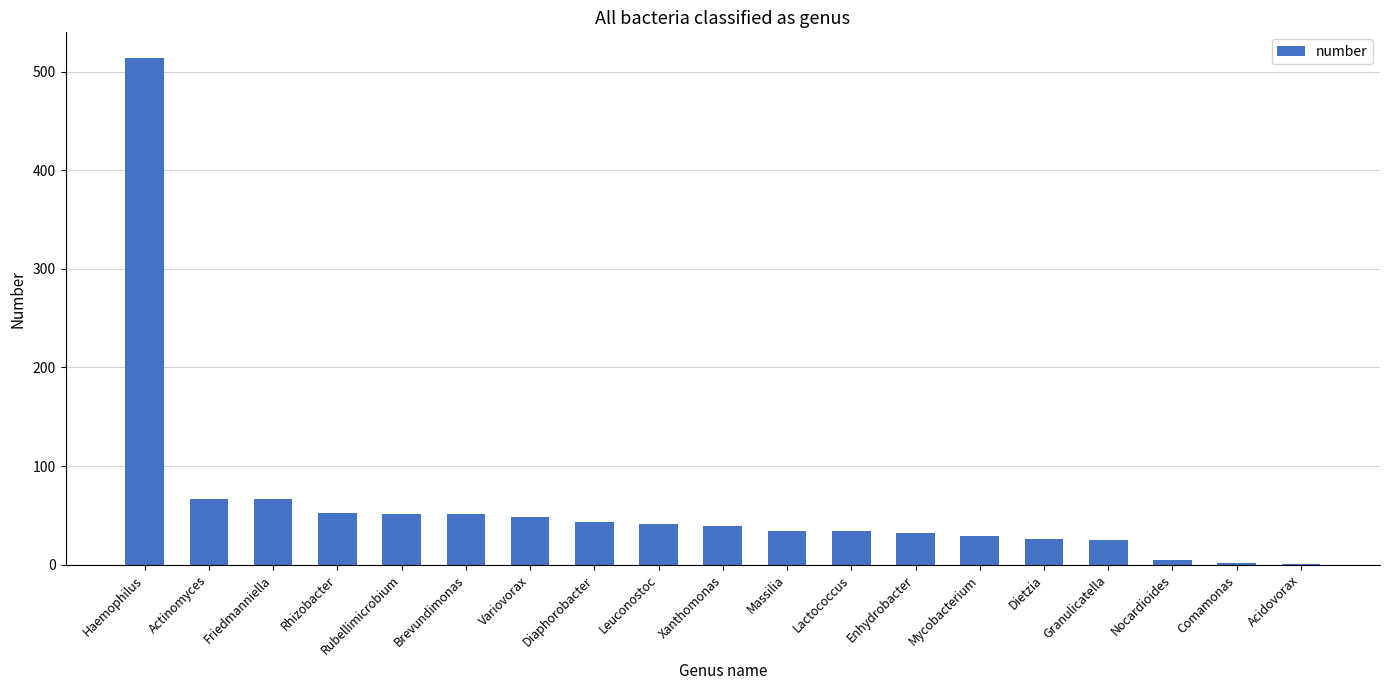

What is the change in value from Actinomyces to Leuconostoc?

-26